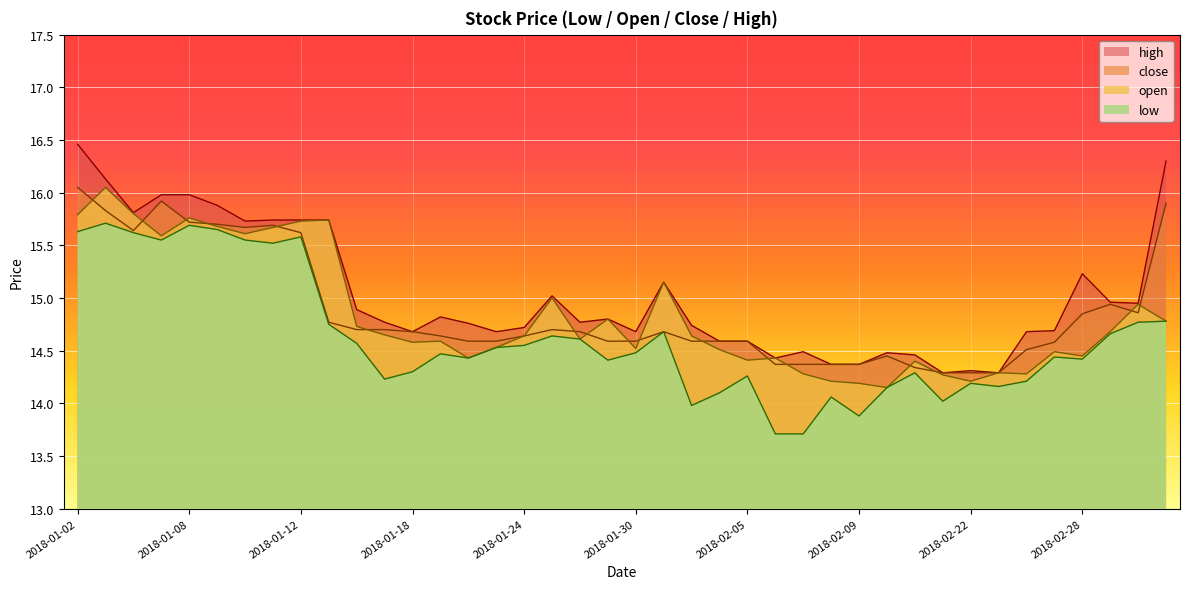

Which label corresponds to the smallest value in the chart?

2018-02-06